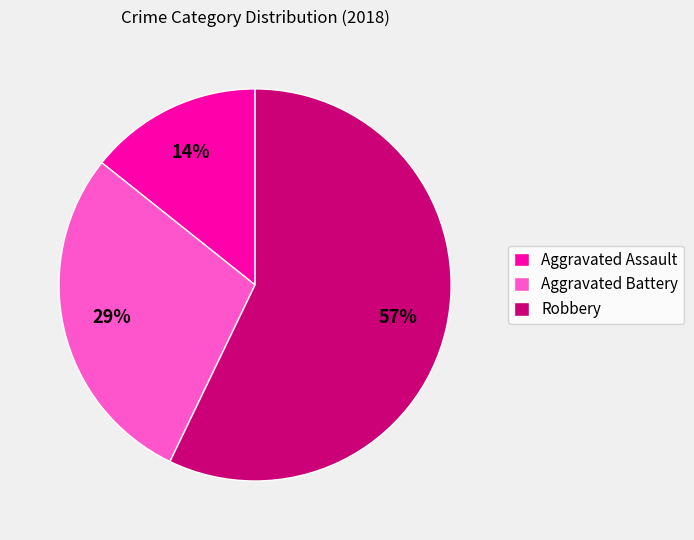

Is it true that Robbery is 57% of the pie?

True